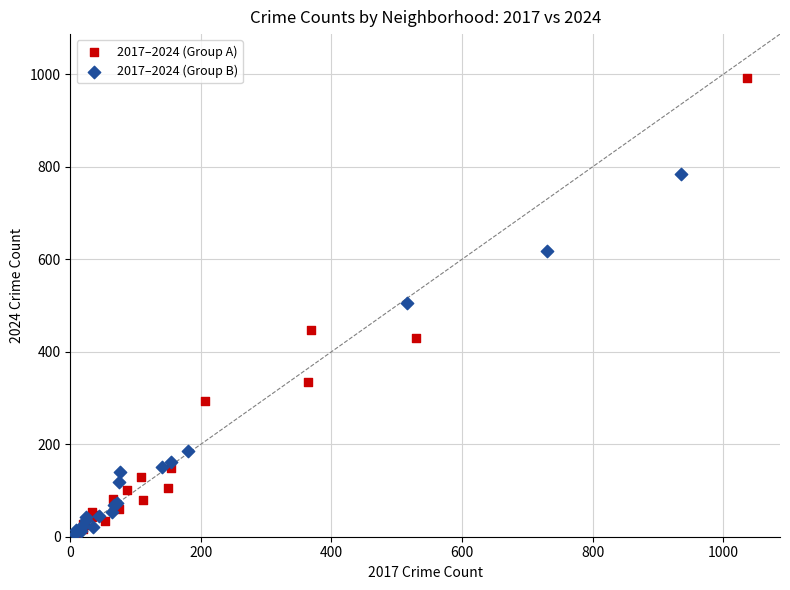

Which series contains the highest Y value?

2017–2024 (Group A)